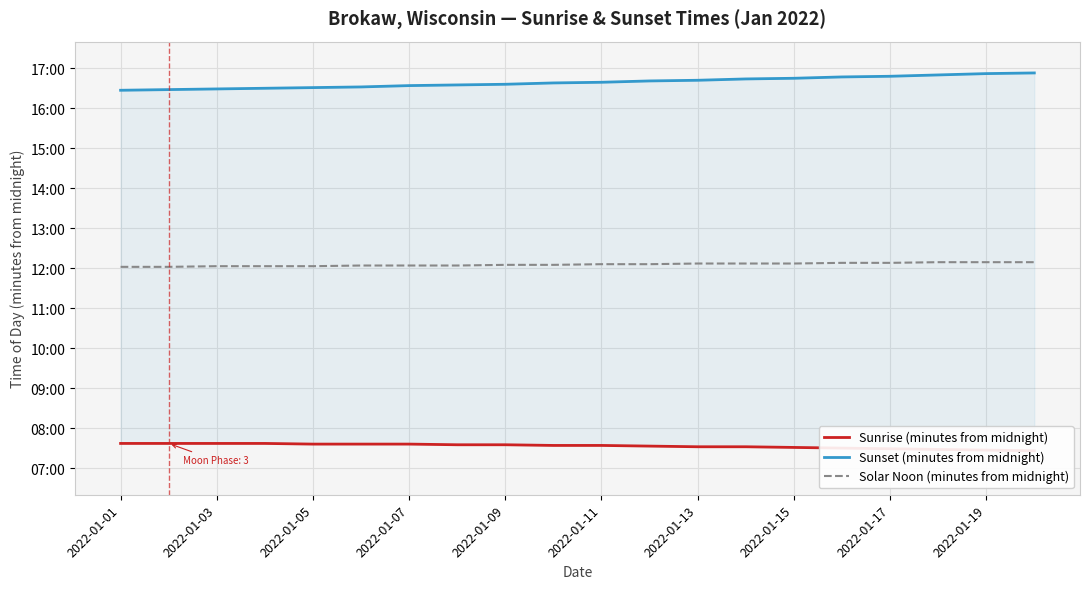

What is the average value of the Sunset (minutes from midnight) series?

999